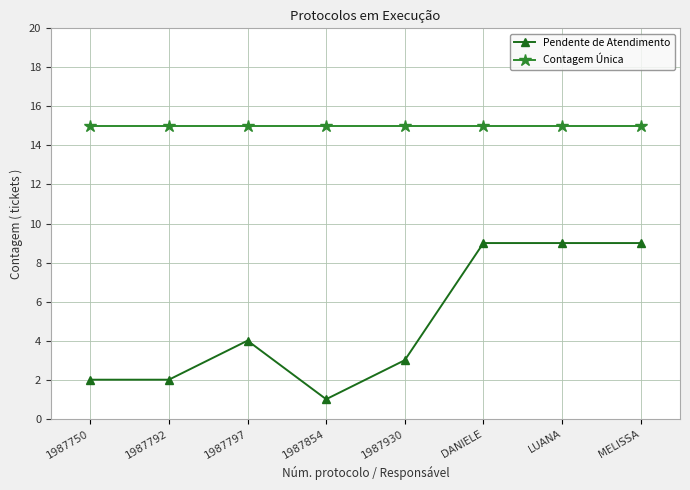

The value of Contagem Única at 1987792 is 15. True or false?

True